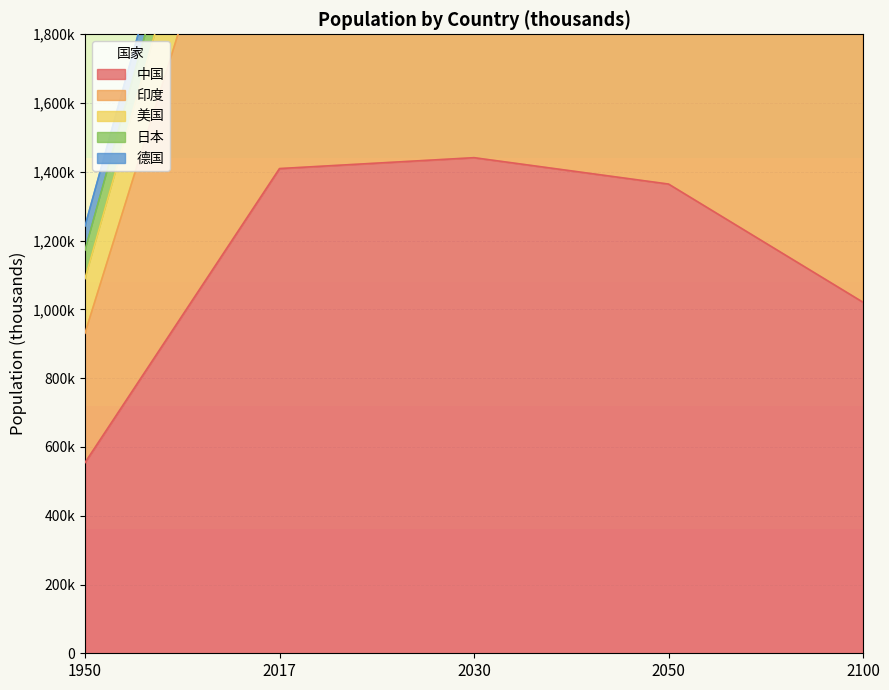

Which series has the widest spread of values?

印度